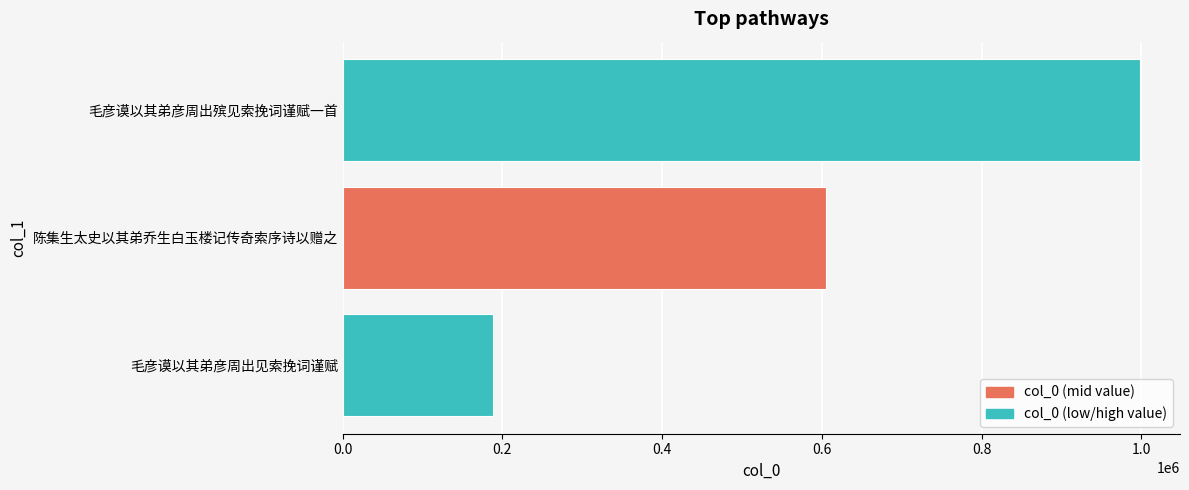

What is the change in value from 陈集生太史以其弟乔生白玉楼记传奇索序诗以赠之 to 毛彦谟以其弟彦周出殡见索挽词谨赋一首?

+393283